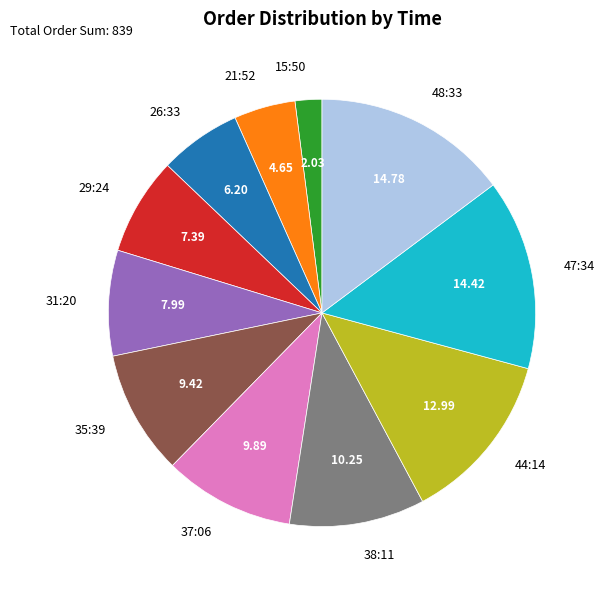

Which has a higher value, 26:33 or 44:14?

44:14